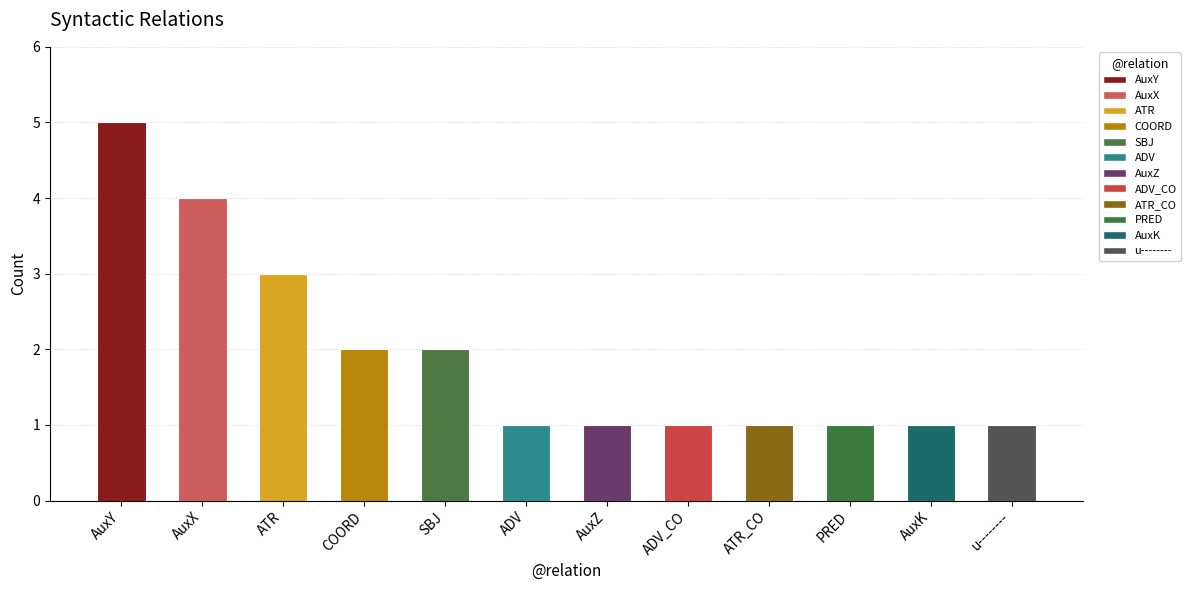

Is it true that the value at PRED is 2?

False